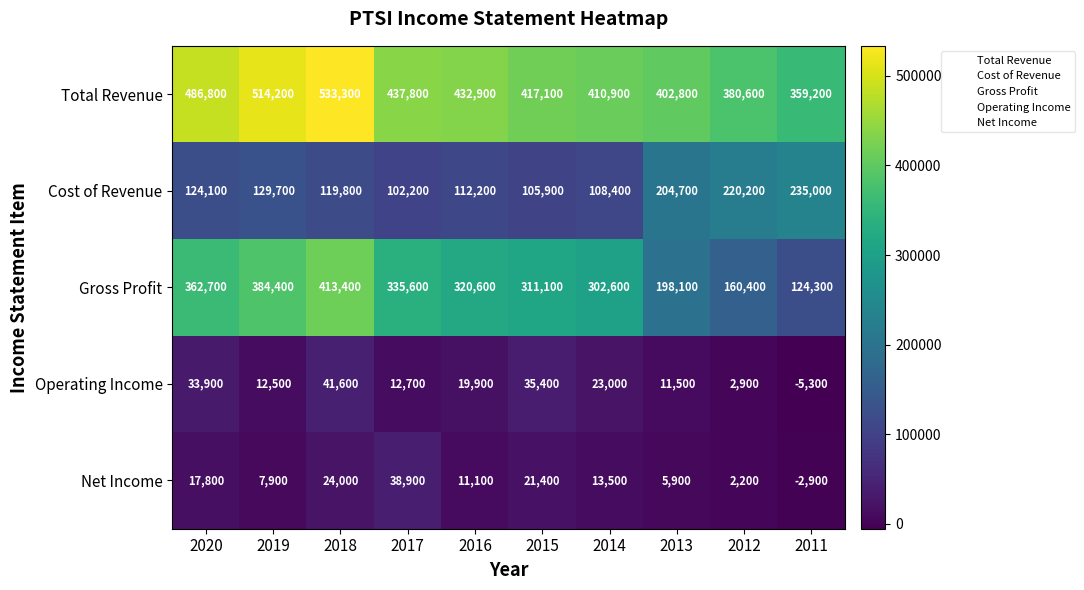

At which label is Net Income closest to 18000?

2020